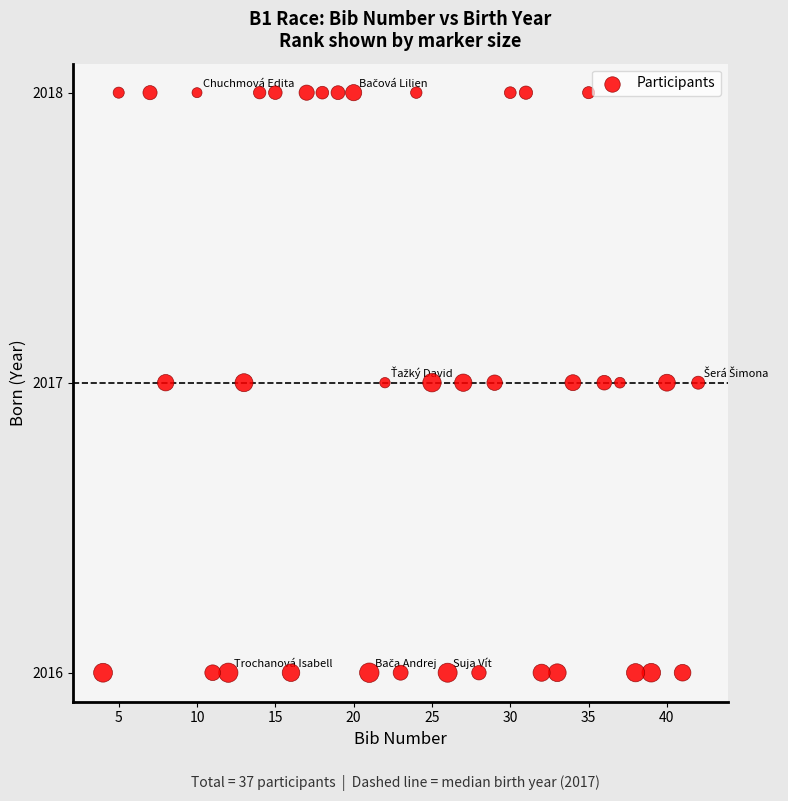

What is the range of X values (max minus min)?

38